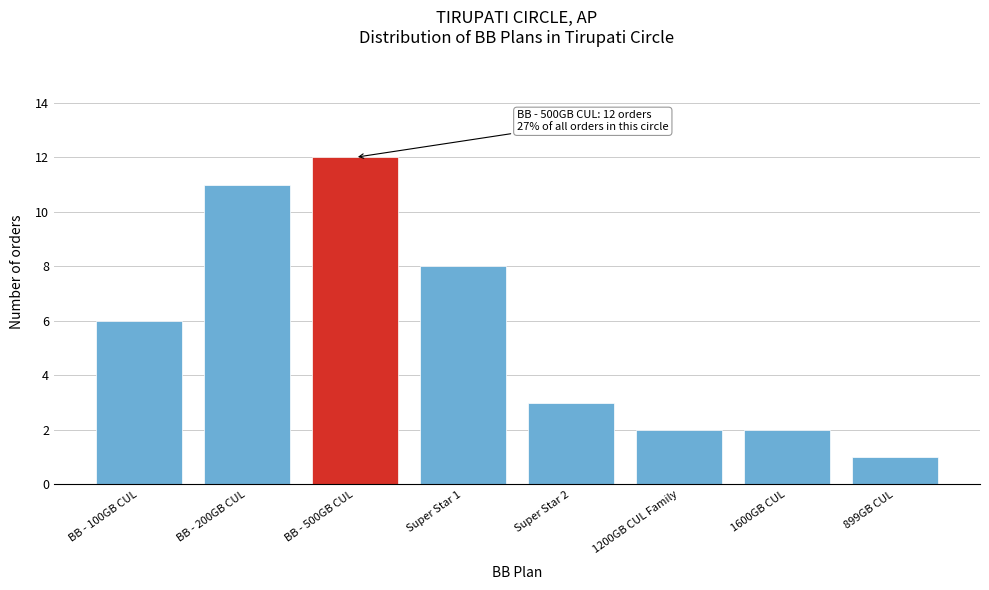

Reading left to right, transcribe all the data shown in this chart.

BB - 100GB CUL=6	BB - 200GB CUL=11	BB - 500GB CUL=12	Super Star 1=8	Super Star 2=3	1200GB CUL Family=2	1600GB CUL=2	899GB CUL=1